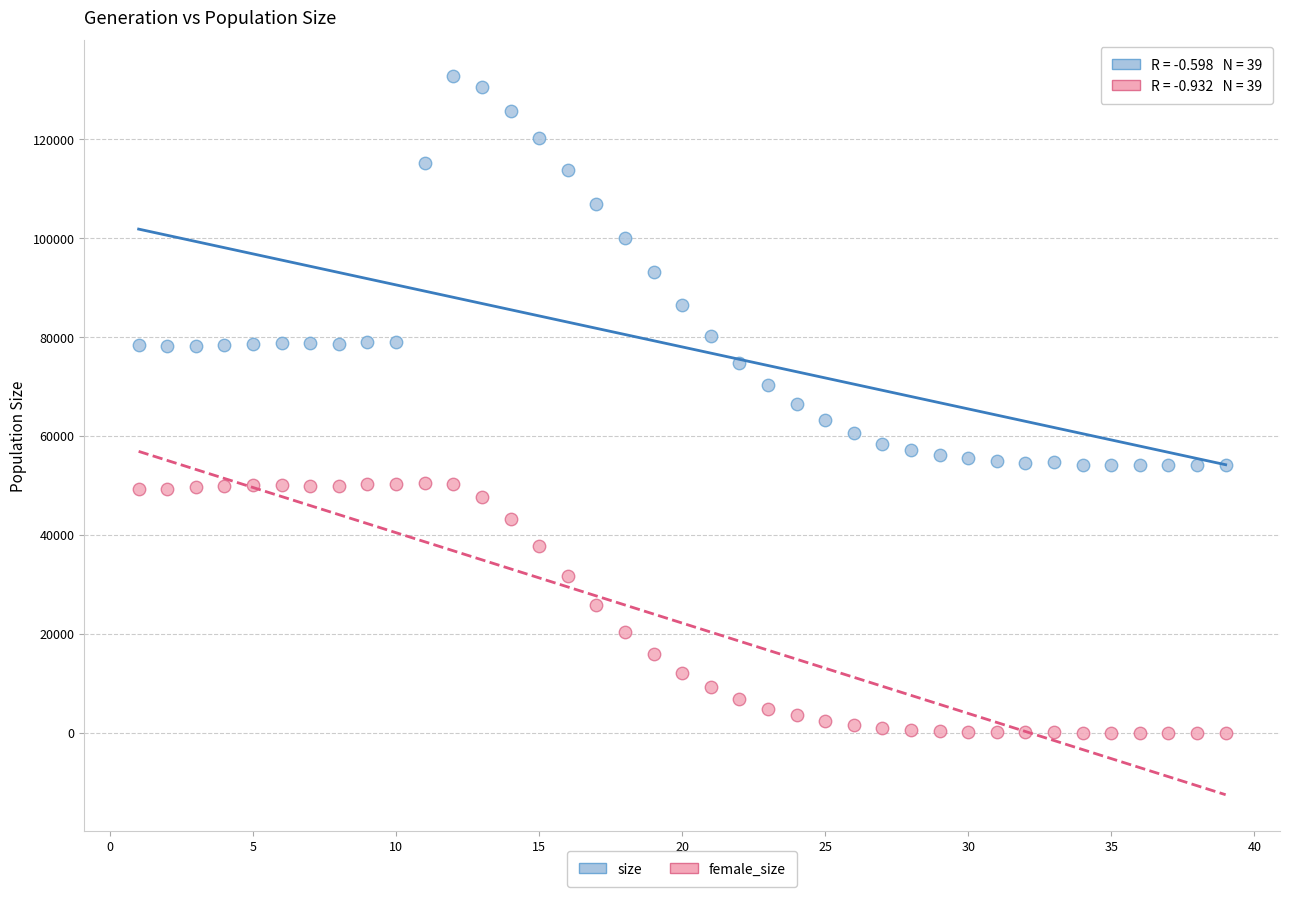

What are all the series names shown in the legend?

size, female_size